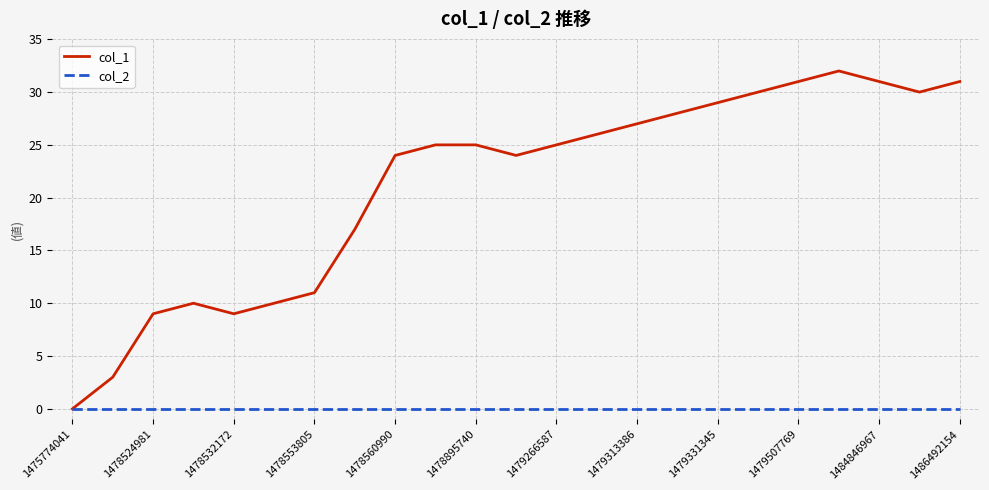

Which series has the largest total across all categories?

col_1